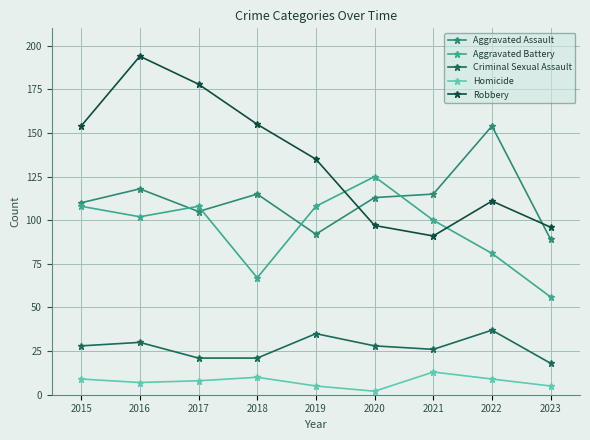

Count the number of categories in the chart.

9